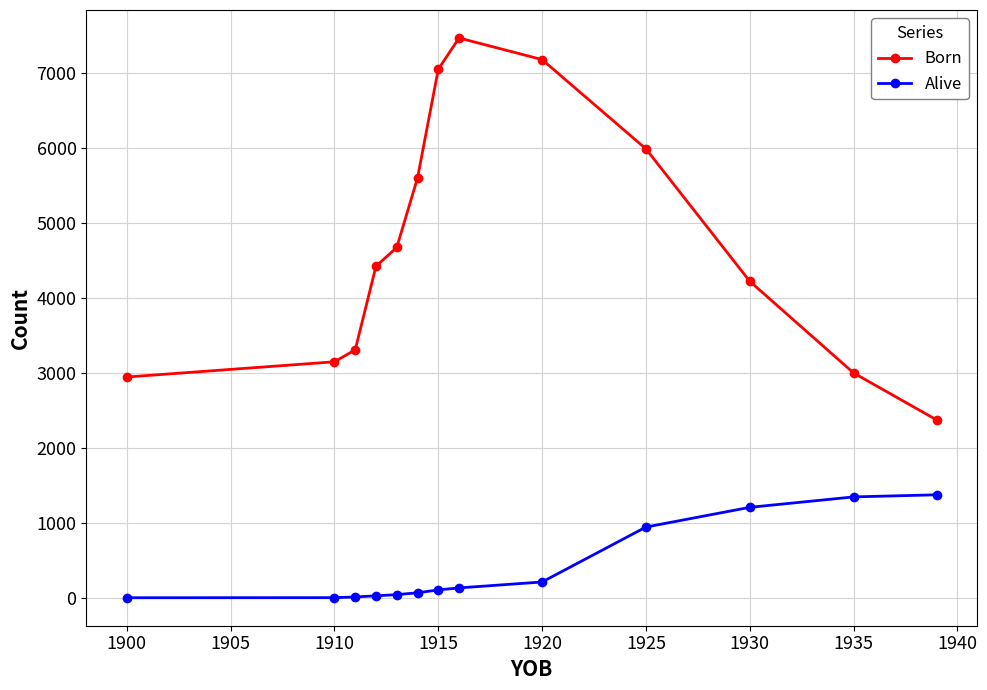

At how many categories does at least one series exceed 348?

13